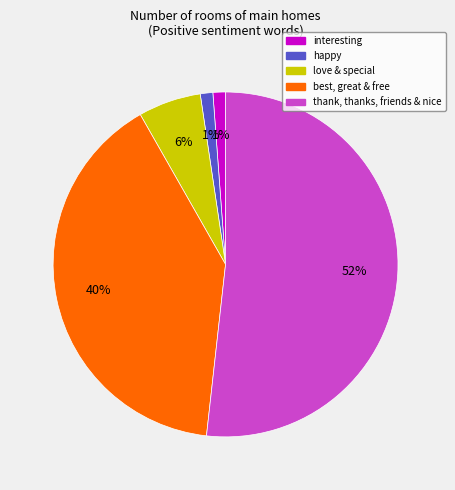

How many segments does this pie chart have?

5